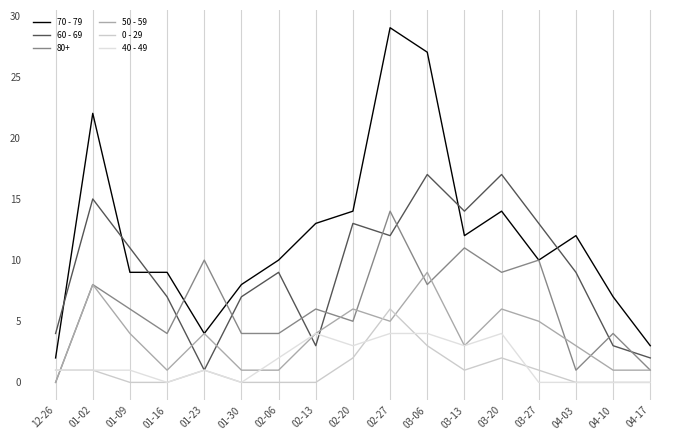

Is it true that 0 - 29 equals 1 at 01-23?

True